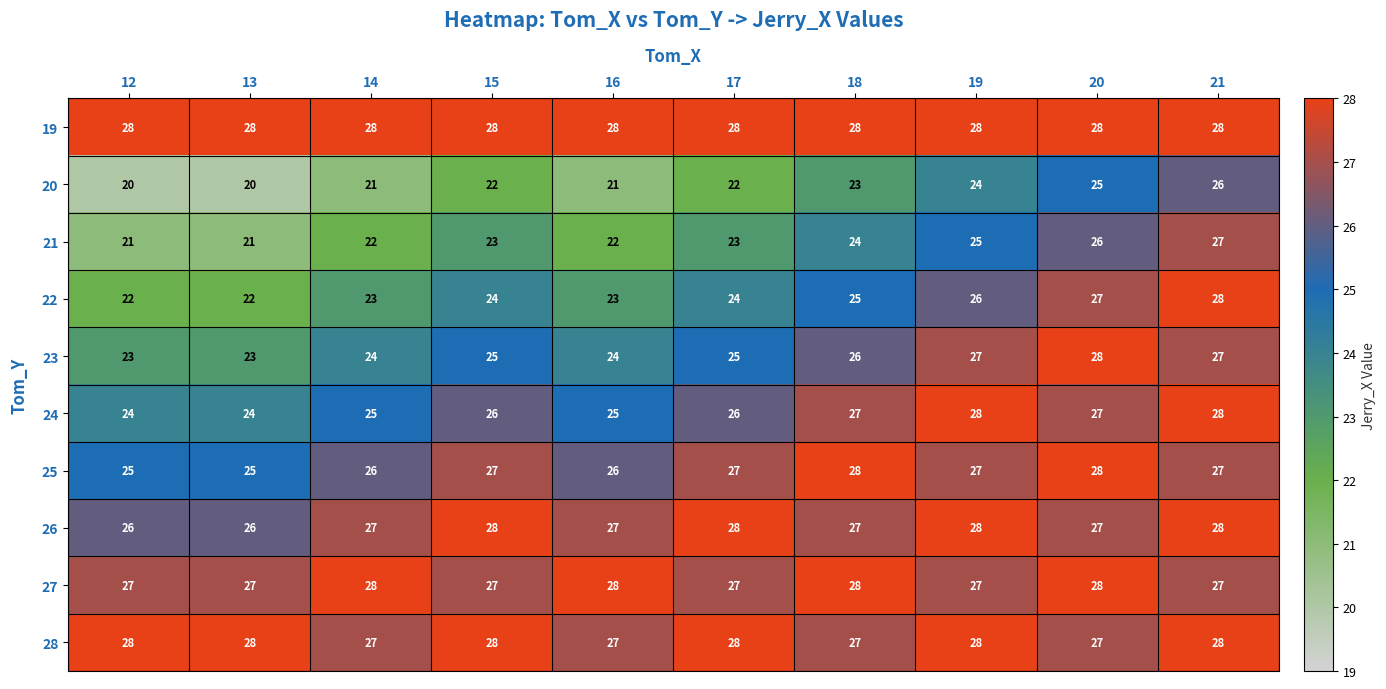

What is the sum of the 24 values at 20 and 14?

52